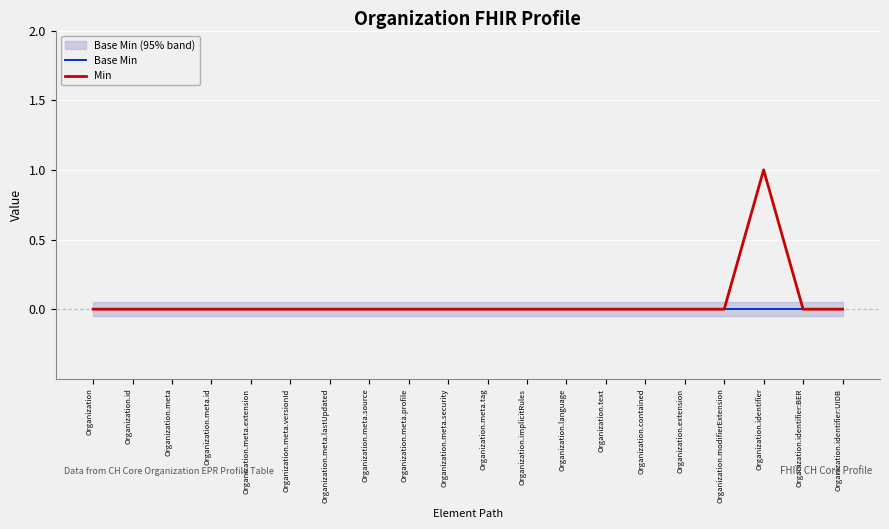

At how many categories does at least one series exceed 0?

1